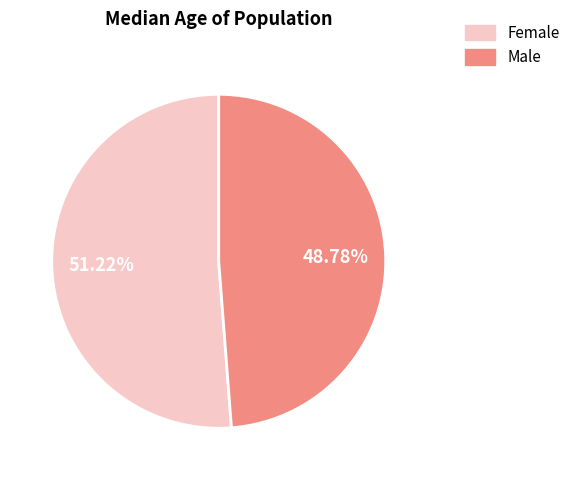

Which category has the biggest portion of the pie?

Female